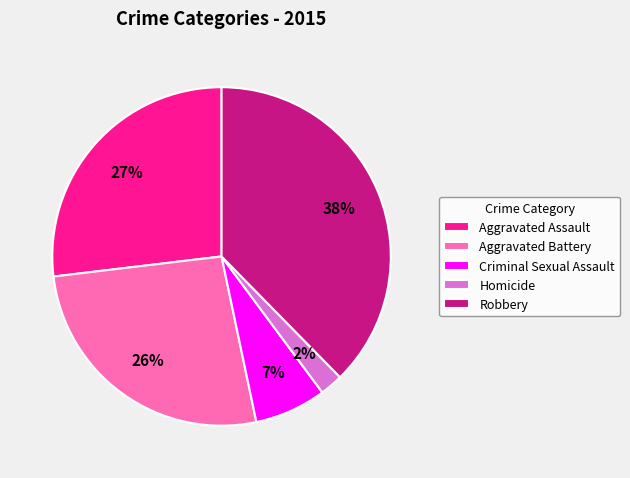

What percentage is the Criminal Sexual Assault slice, to the nearest percent?

7%